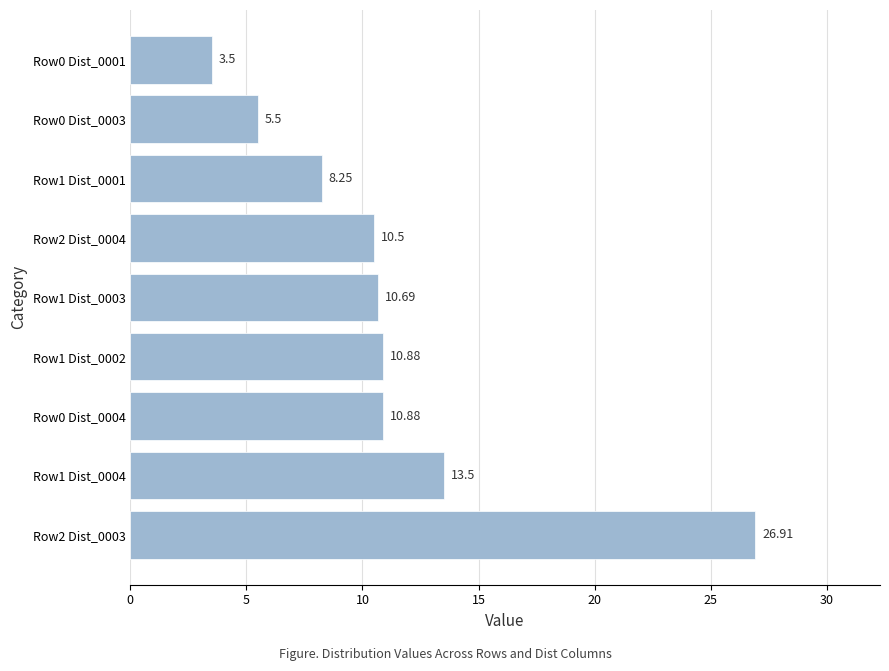

Count the number of data series in this chart.

1